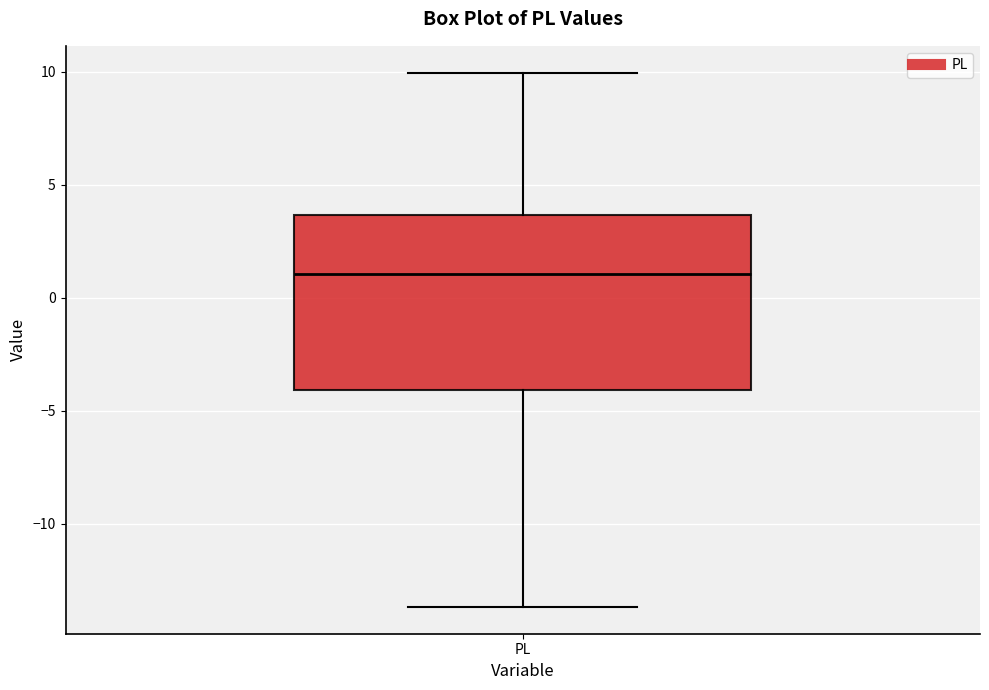

Where does the median line of the box for PL sit on the y-axis? The values are not printed on the chart, so give them approximately, as read against the axis.

1.0